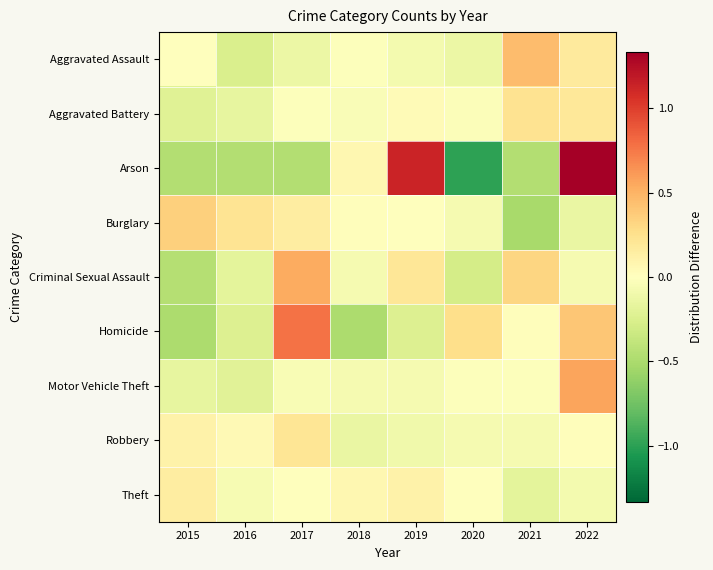

Between 2022 and 2019, which is larger?

2022